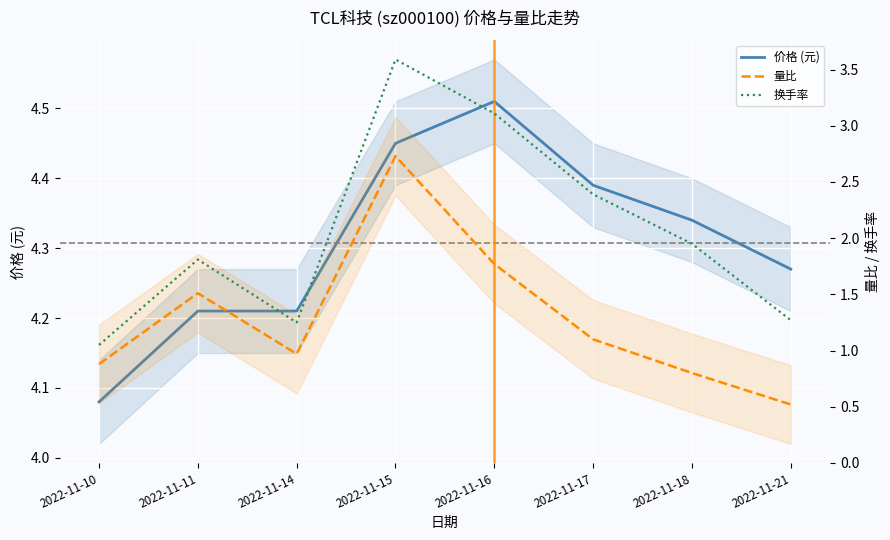

True or false: 换手率 and 量比 intersect in this chart.

False